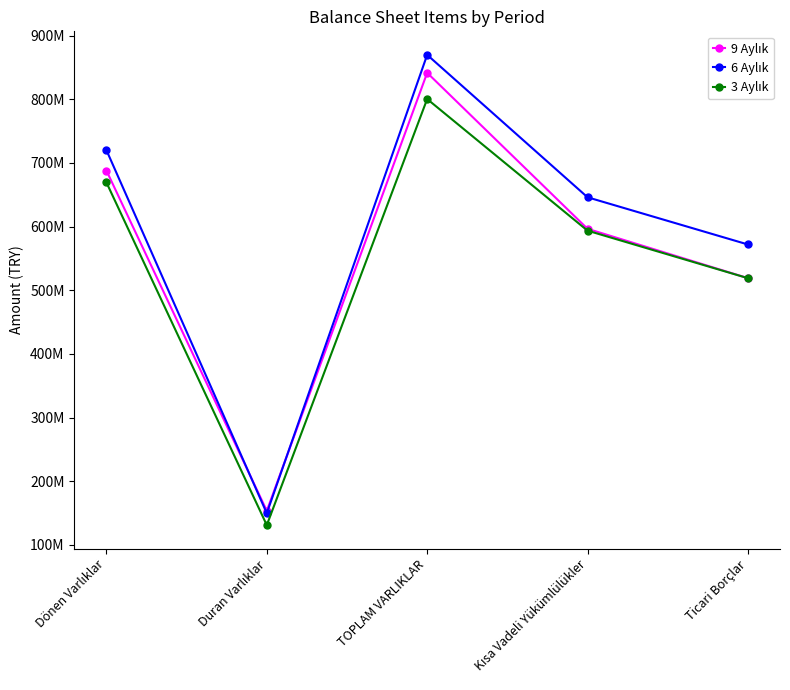

Is this an area chart (filled region under the line)?

No